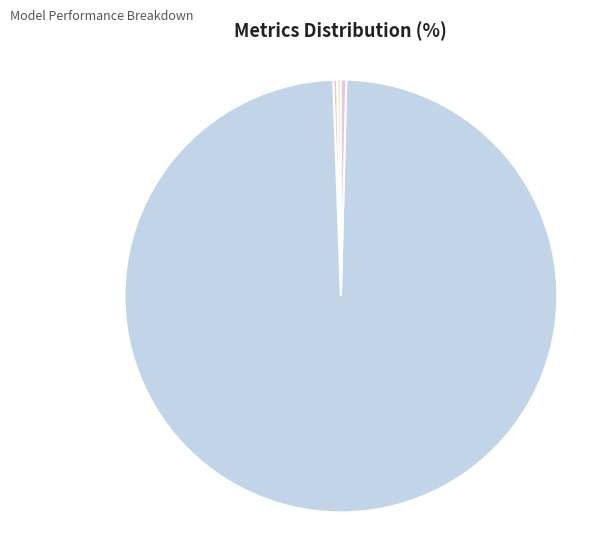

Rank the categories by value from lowest to highest.

MSE, SMAPE, MAPE, Inference Time, Training Time